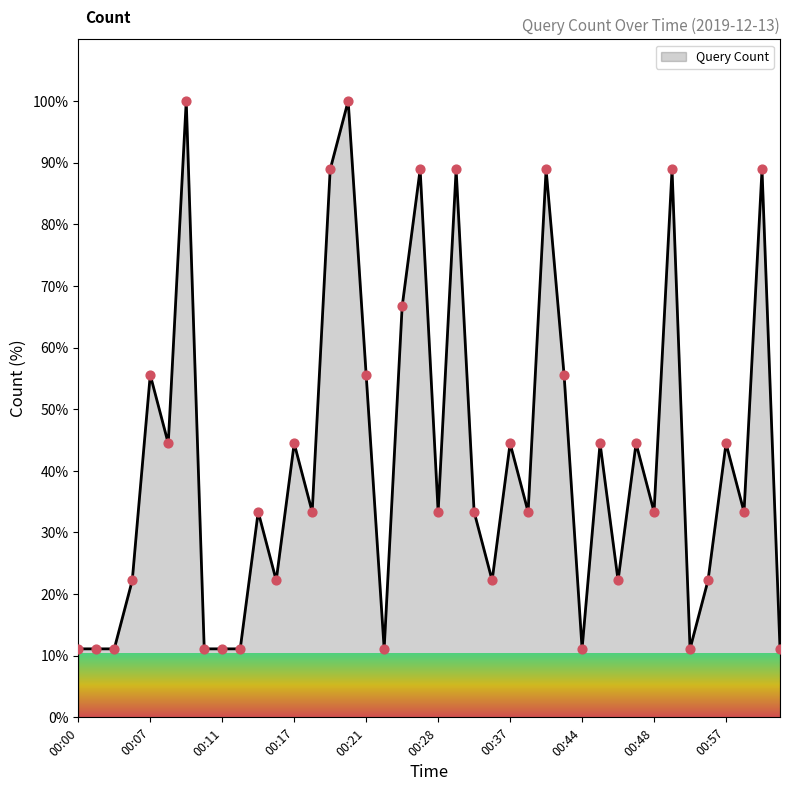

What is the smallest value displayed?

11.1